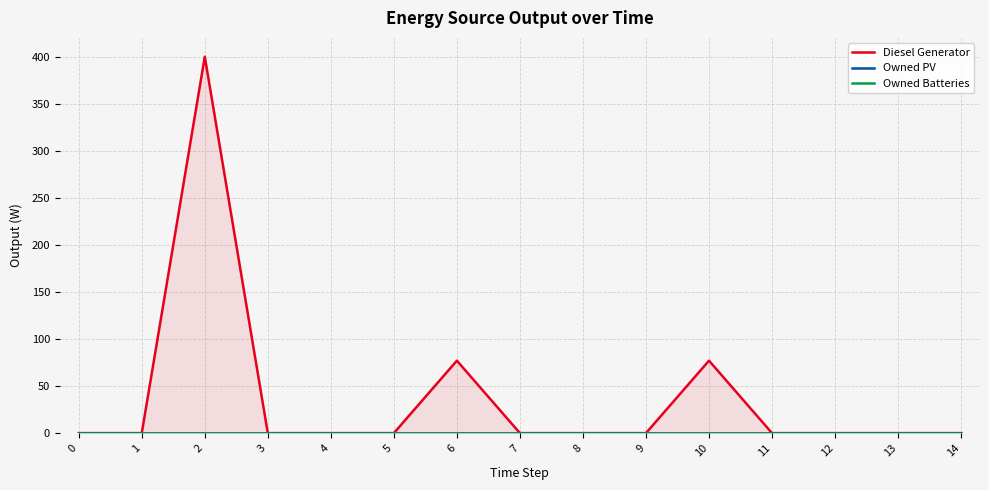

Reading right to left, list all the values displayed in this chart.

Diesel Generator: 0.0	0.0	0.0	0.0	77.0	0.0	0.0	0.0	77.0	0.0	0.0	0.0	400.0	0.0	0.0
Owned PV: 0.0	0.0	0.0	0.0	0.0	0.0	0.0	0.0	0.0	0.0	0.0	0.0	0.0	0.0	0.0
Owned Batteries: 0.0	0.0	0.0	0.0	0.0	0.0	0.0	0.0	0.0	0.0	0.0	0.0	0.0	0.0	0.0